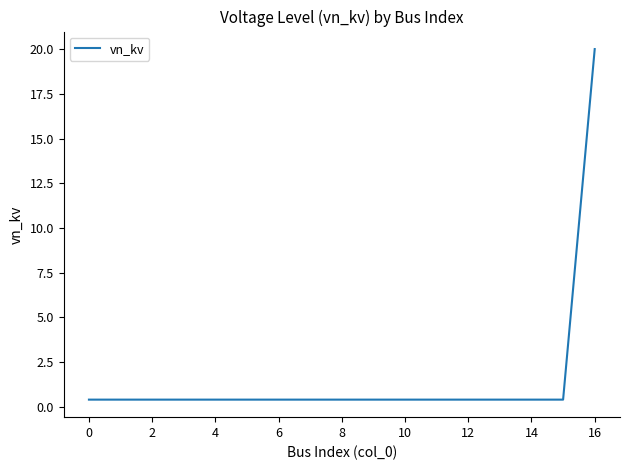

What is the difference between the maximum and minimum values?

19.6